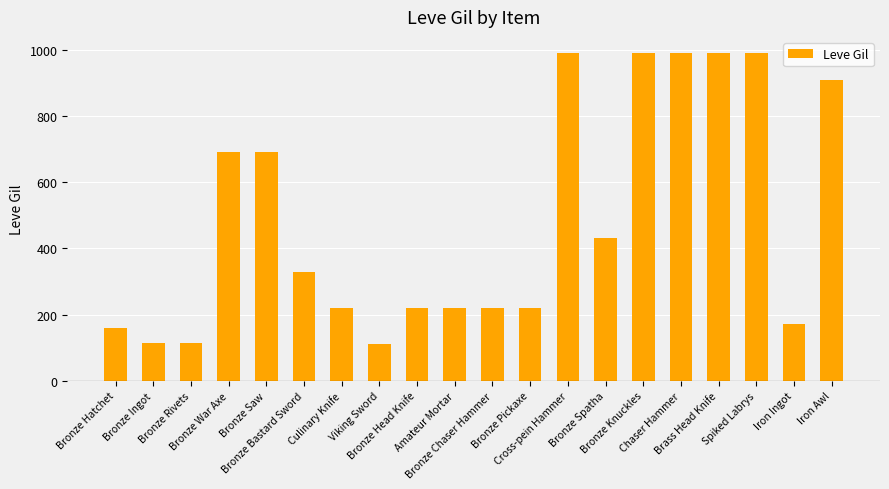

What is the difference between the maximum and minimum values?

880